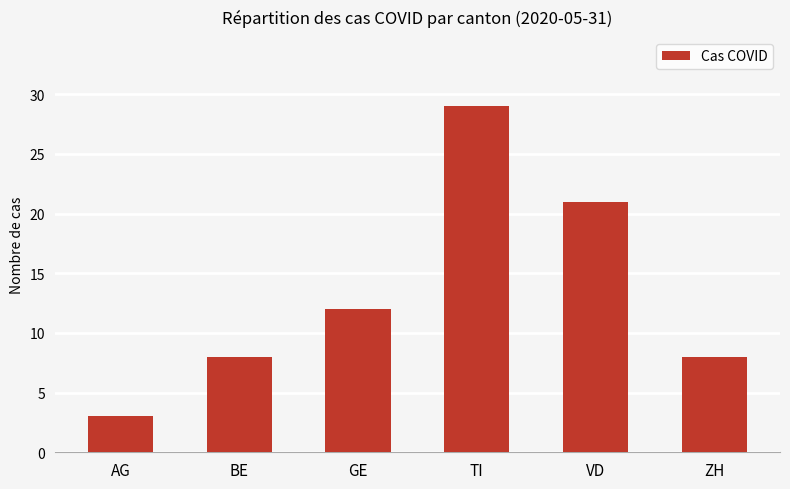

What is the change in value from AG to VD?

+18